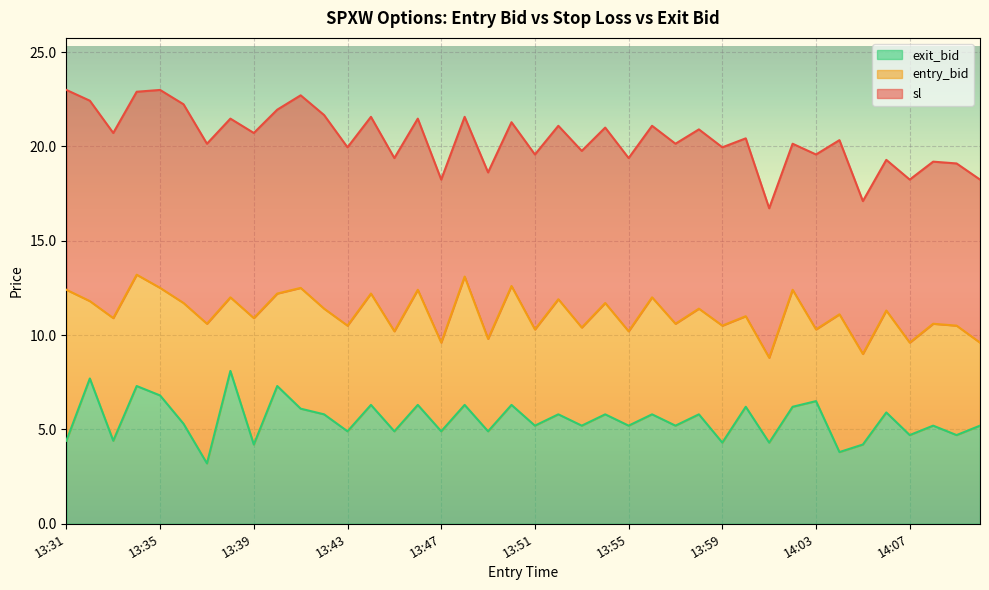

The value of entry_bid at 14:00 is 5.8. True or false?

False